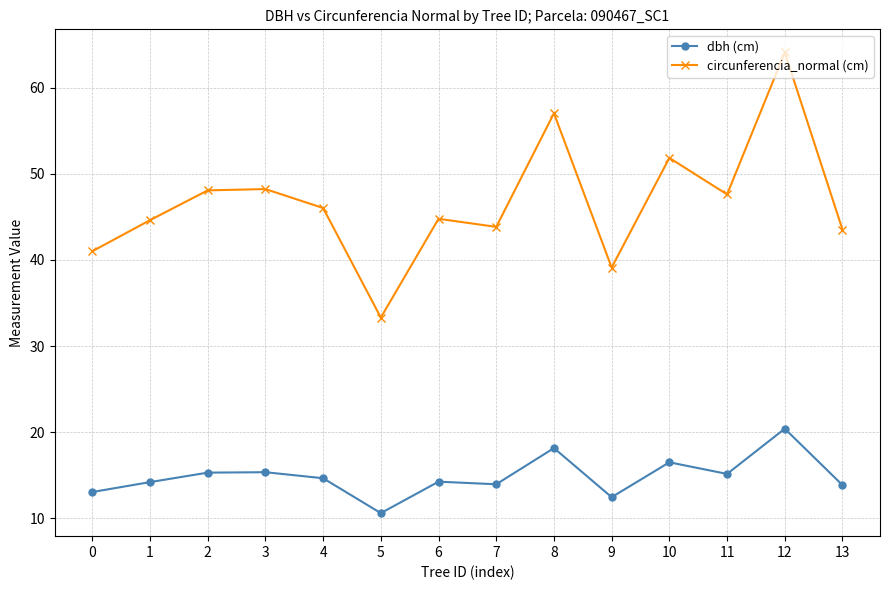

List the series in order of their overall mean, lowest first.

dbh (cm), circunferencia_normal (cm)